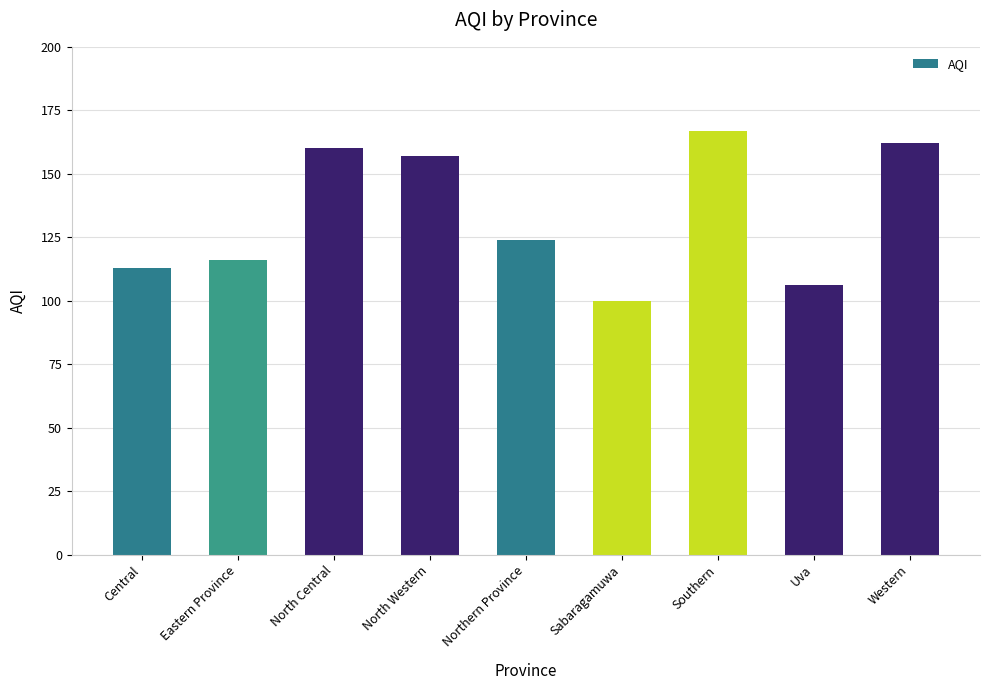

True or false: the data shows 55 at Uva.

False